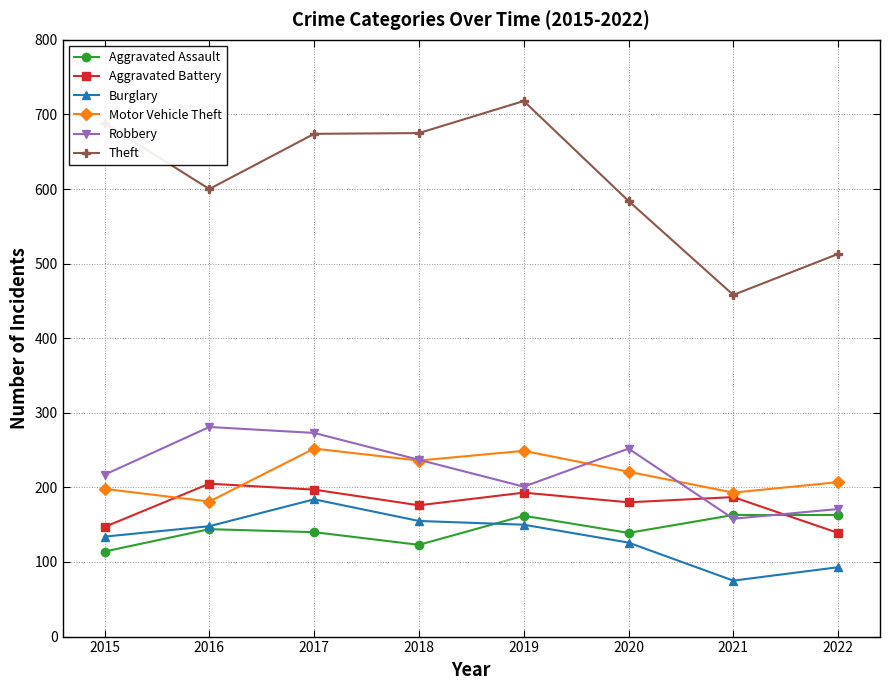

What is the value of the Motor Vehicle Theft point at the 8th from the left?

207